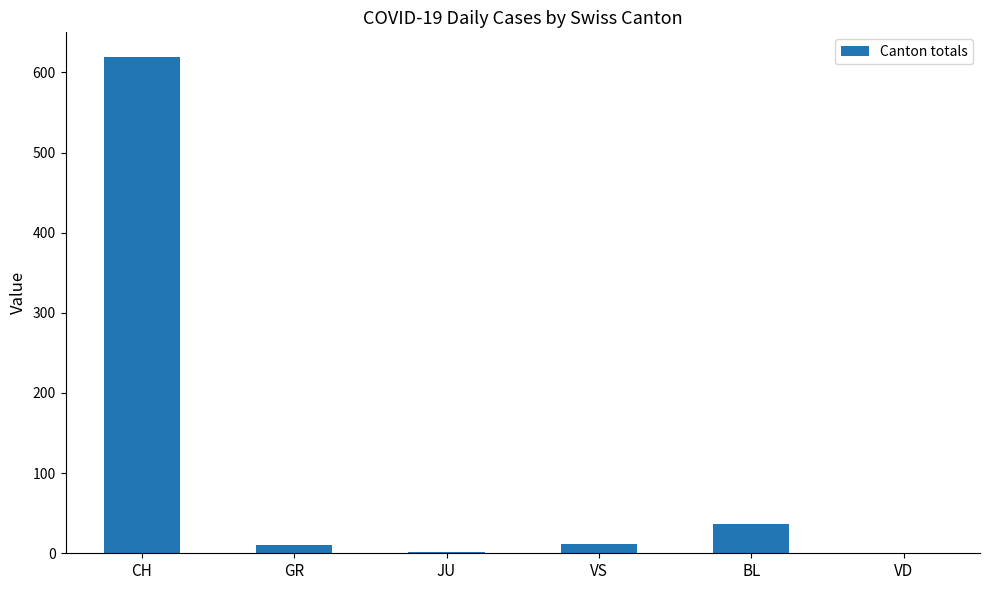

At which label is the value closest to 309?

BL